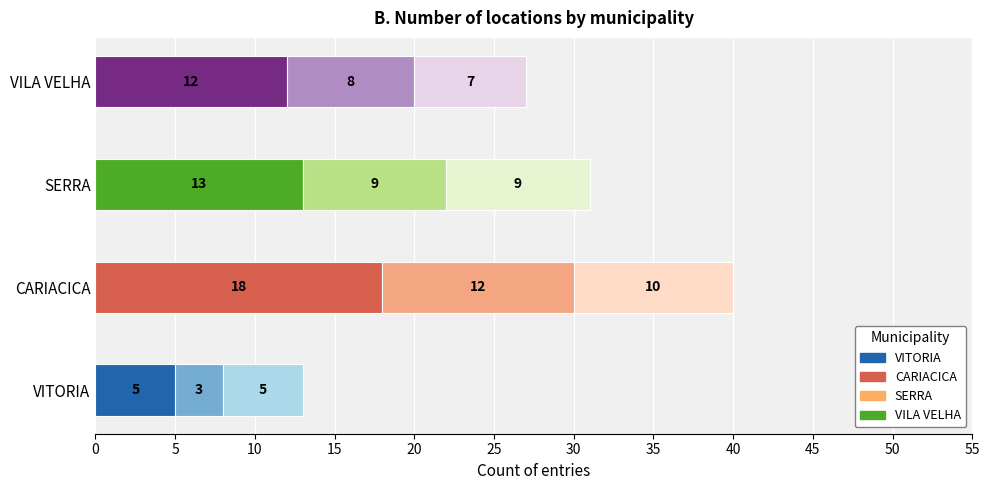

What is the value of the 1st bar from the left?

13